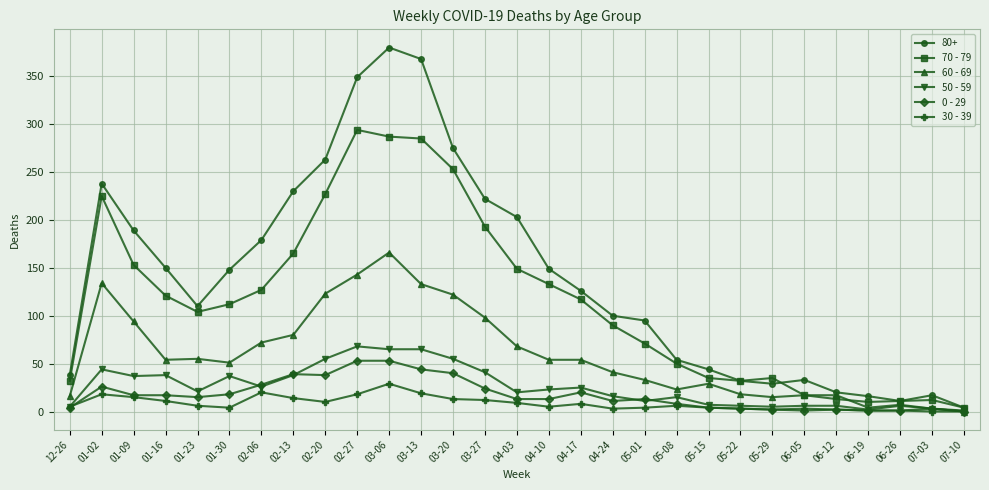

What is the spread (max minus min) of values at 12-26?

34